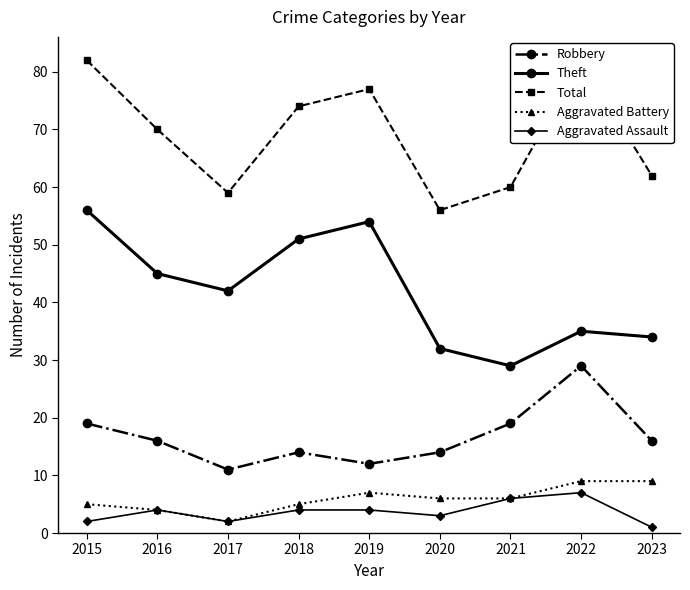

Which series has the largest range (max minus min)?

Theft